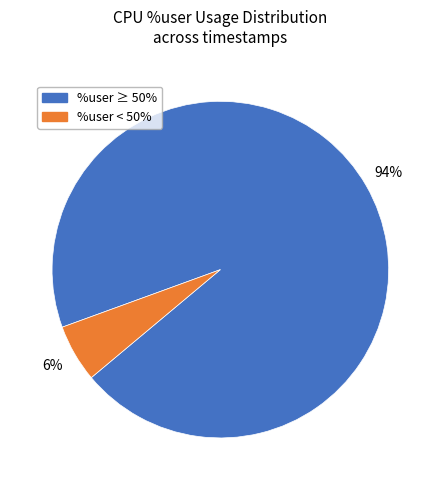

True or false: %user ≥ 50% accounts for 94% of the total.

True